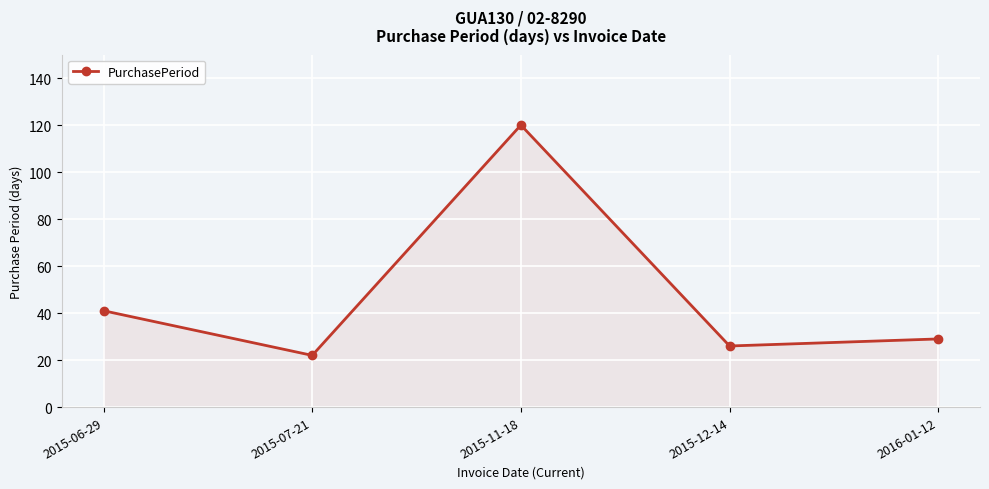

How many values are below 29?

2